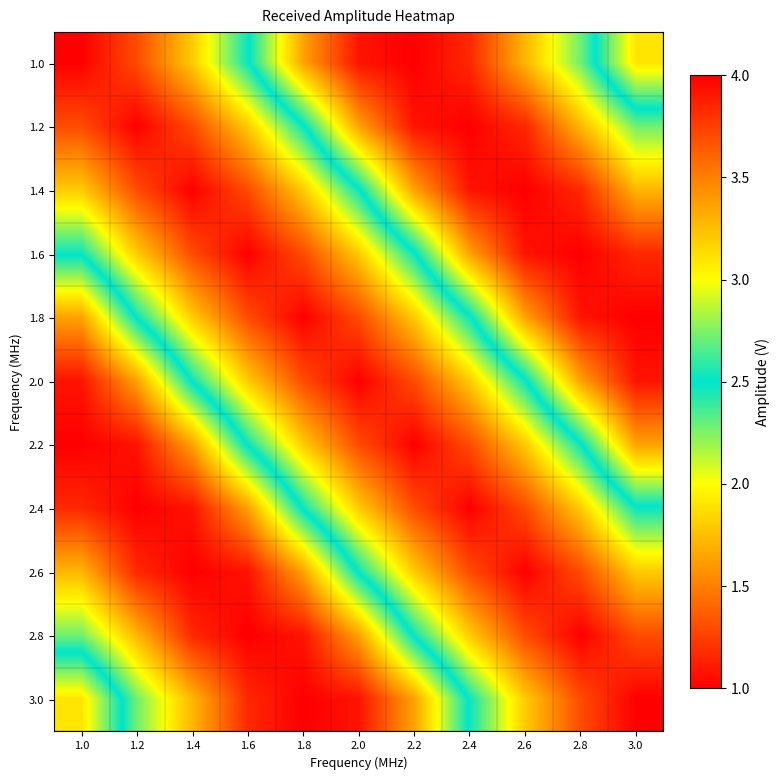

Reading left to right, extract all data points from this chart.

1.0: 1.0=1.0	1.2=1.3	1.4=1.8	1.6=2.5	1.8=3.4	2.0=3.9	2.2=4.0	2.4=3.8	2.6=3.3	2.8=2.7	3.0=1.9
1.2: 1.0=1.3	1.2=1.0	1.4=1.3	1.6=1.8	1.8=2.5	2.0=3.4	2.2=3.9	2.4=4.0	2.6=3.8	2.8=3.3	3.0=2.7
1.4: 1.0=1.8	1.2=1.3	1.4=1.0	1.6=1.3	1.8=1.8	2.0=2.5	2.2=3.4	2.4=3.9	2.6=4.0	2.8=3.8	3.0=3.3
1.6: 1.0=2.5	1.2=1.8	1.4=1.3	1.6=1.0	1.8=1.3	2.0=1.8	2.2=2.5	2.4=3.4	2.6=3.9	2.8=4.0	3.0=3.8
1.8: 1.0=3.4	1.2=2.5	1.4=1.8	1.6=1.3	1.8=1.0	2.0=1.3	2.2=1.8	2.4=2.5	2.6=3.4	2.8=3.9	3.0=4.0
2.0: 1.0=3.9	1.2=3.4	1.4=2.5	1.6=1.8	1.8=1.3	2.0=1.0	2.2=1.3	2.4=1.8	2.6=2.5	2.8=3.4	3.0=3.9
2.2: 1.0=4.0	1.2=3.9	1.4=3.4	1.6=2.5	1.8=1.8	2.0=1.3	2.2=1.0	2.4=1.3	2.6=1.8	2.8=2.5	3.0=3.4
2.4: 1.0=3.8	1.2=4.0	1.4=3.9	1.6=3.4	1.8=2.5	2.0=1.8	2.2=1.3	2.4=1.0	2.6=1.3	2.8=1.8	3.0=2.5
2.6: 1.0=3.3	1.2=3.8	1.4=4.0	1.6=3.9	1.8=3.4	2.0=2.5	2.2=1.8	2.4=1.3	2.6=1.0	2.8=1.3	3.0=1.8
2.8: 1.0=2.7	1.2=3.3	1.4=3.8	1.6=4.0	1.8=3.9	2.0=3.4	2.2=2.5	2.4=1.8	2.6=1.3	2.8=1.0	3.0=1.3
3.0: 1.0=1.9	1.2=2.7	1.4=3.3	1.6=3.8	1.8=4.0	2.0=3.9	2.2=3.4	2.4=2.5	2.6=1.8	2.8=1.3	3.0=1.0